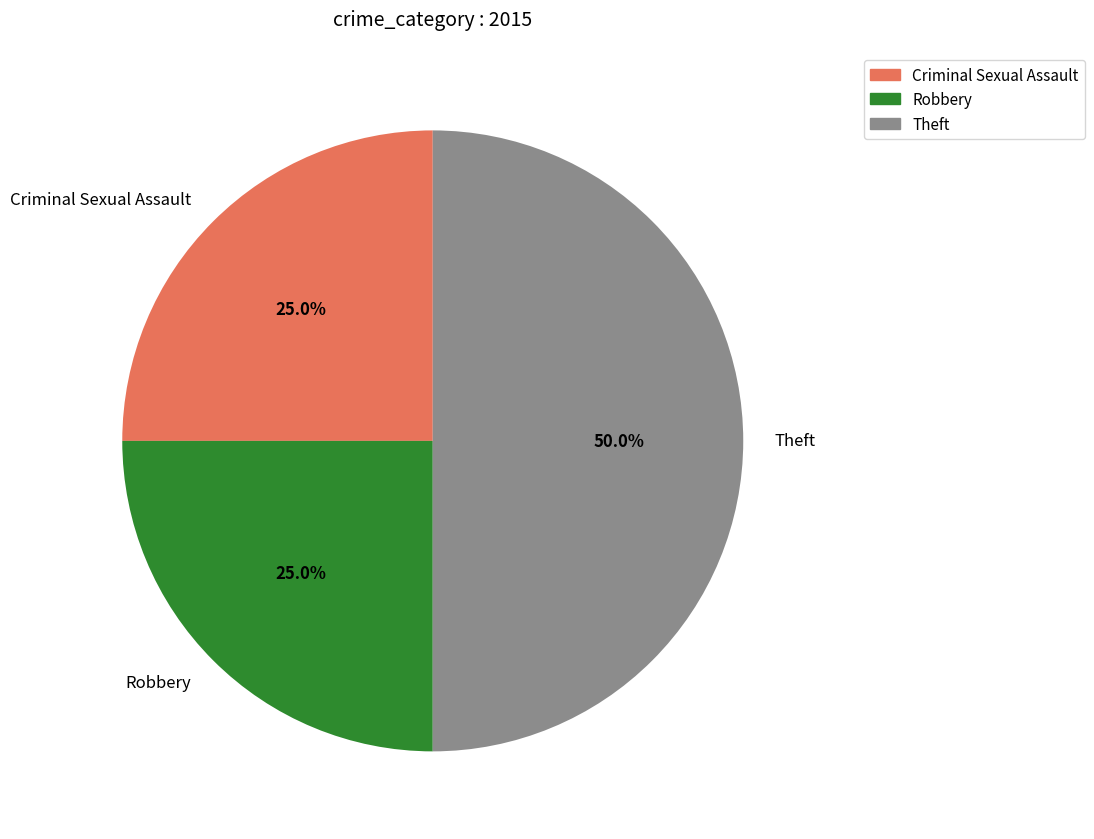

Is Robbery the majority of the pie?

No